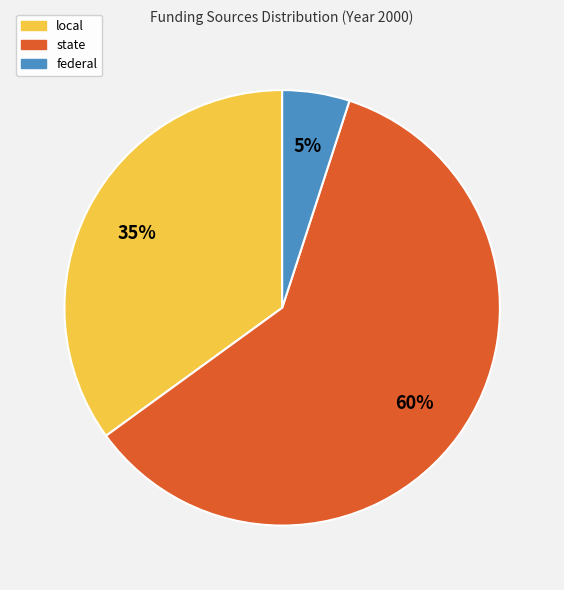

To the nearest percent, what is the difference between the largest and smallest slice percentages?

55%